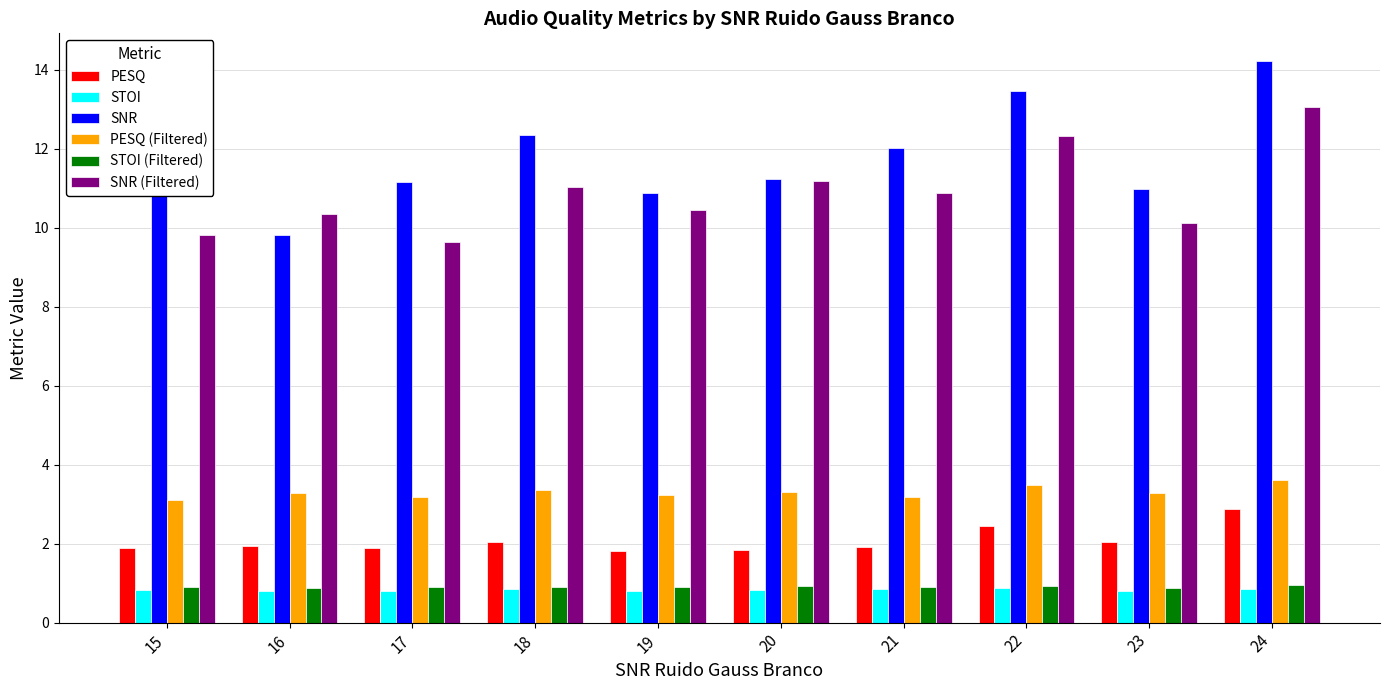

At which label does SNR (Filtered) first exceed 10?

16